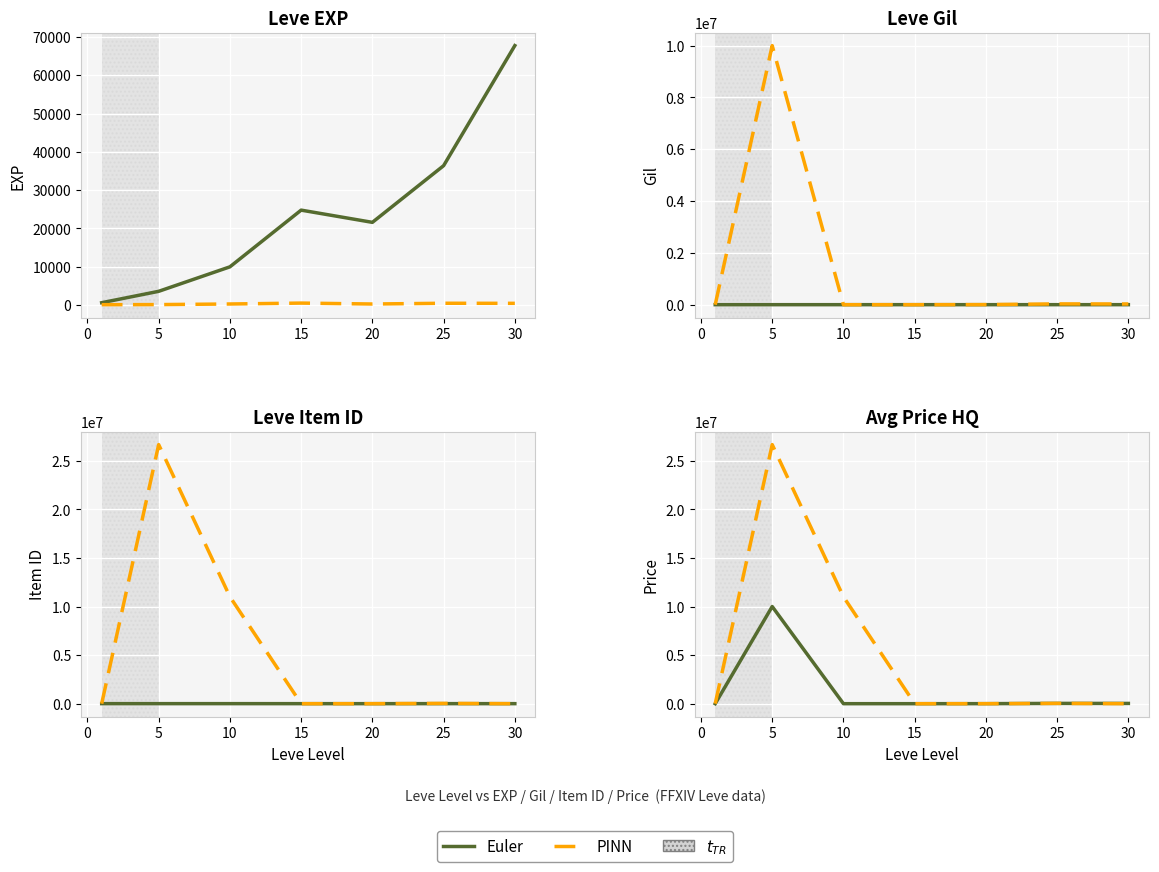

Which has a higher value, 20 or 15?

20